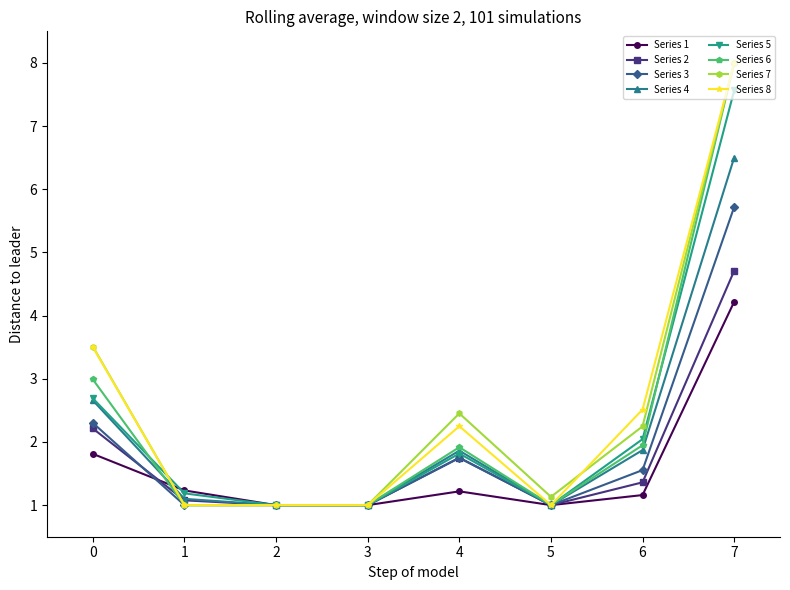

Which series changed the most between 4 and 5?

Series 7